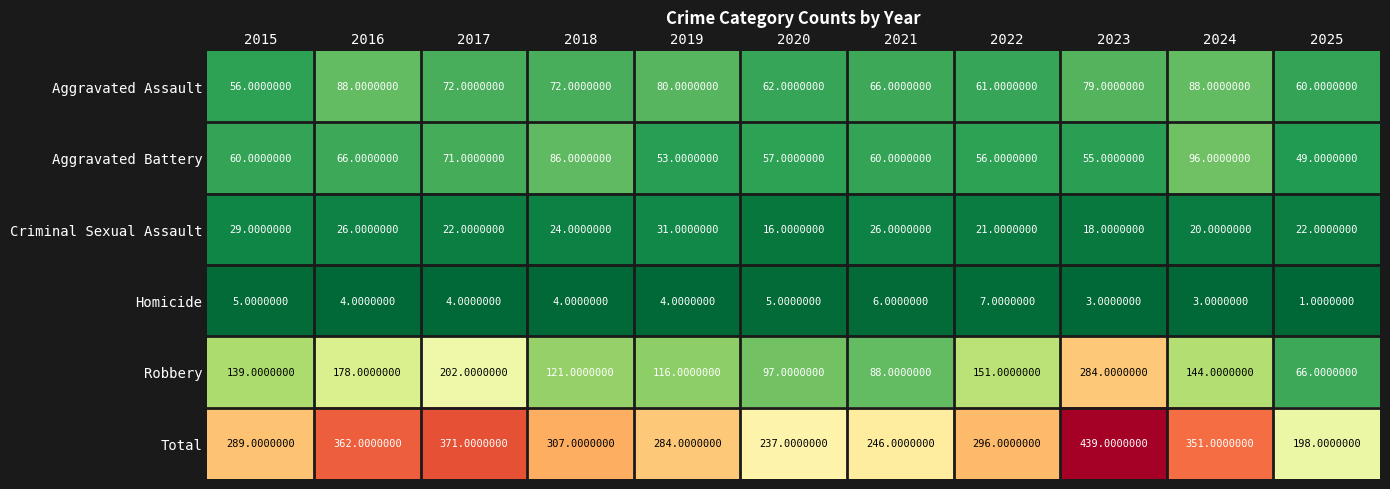

Rank the categories by Robbery value from lowest to highest.

2025, 2021, 2020, 2019, 2018, 2015, 2024, 2022, 2016, 2017, 2023